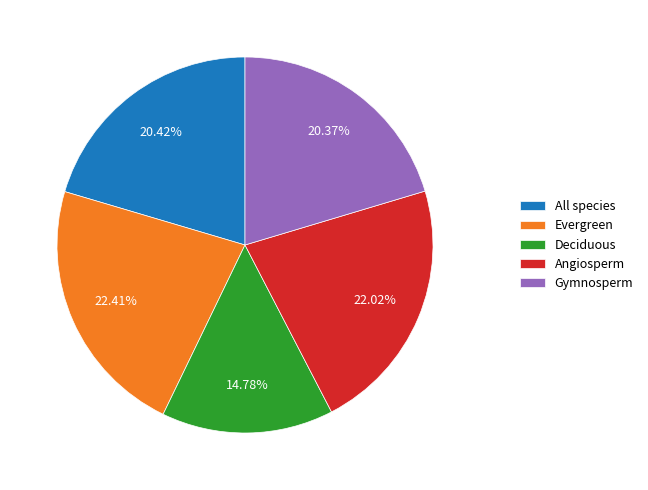

True or false: Deciduous accounts for 22% of the total.

False